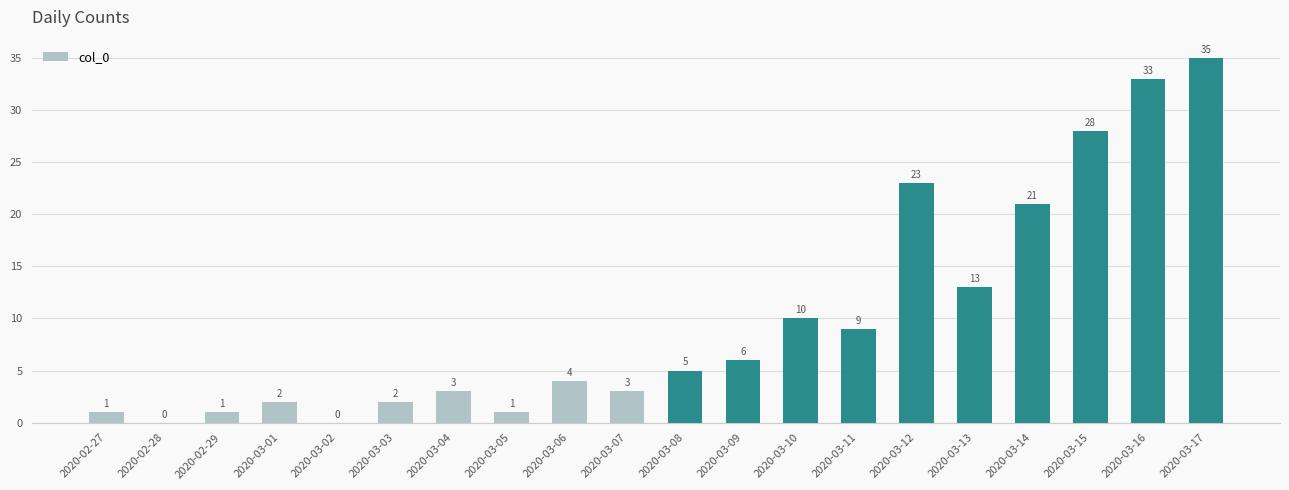

What is the average value?

10